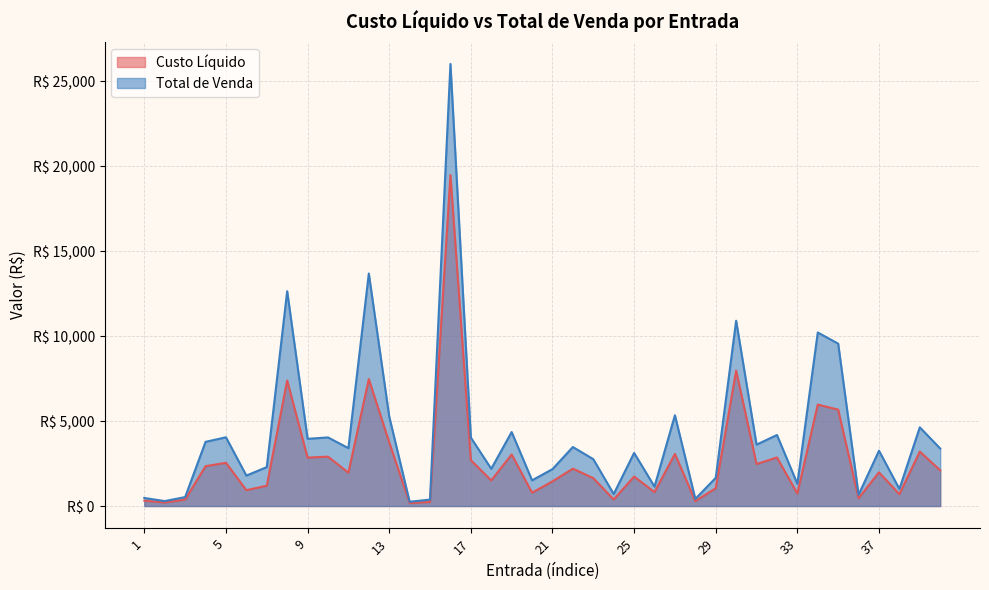

True or false: Custo Líquido and Total de Venda intersect in this chart.

False